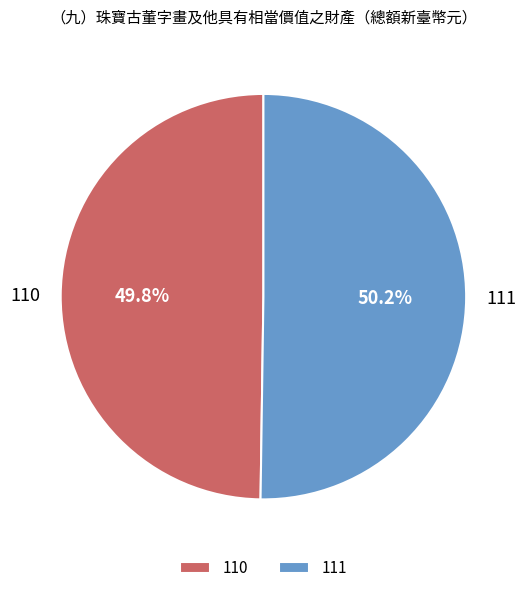

Count the number of slices in the pie.

2